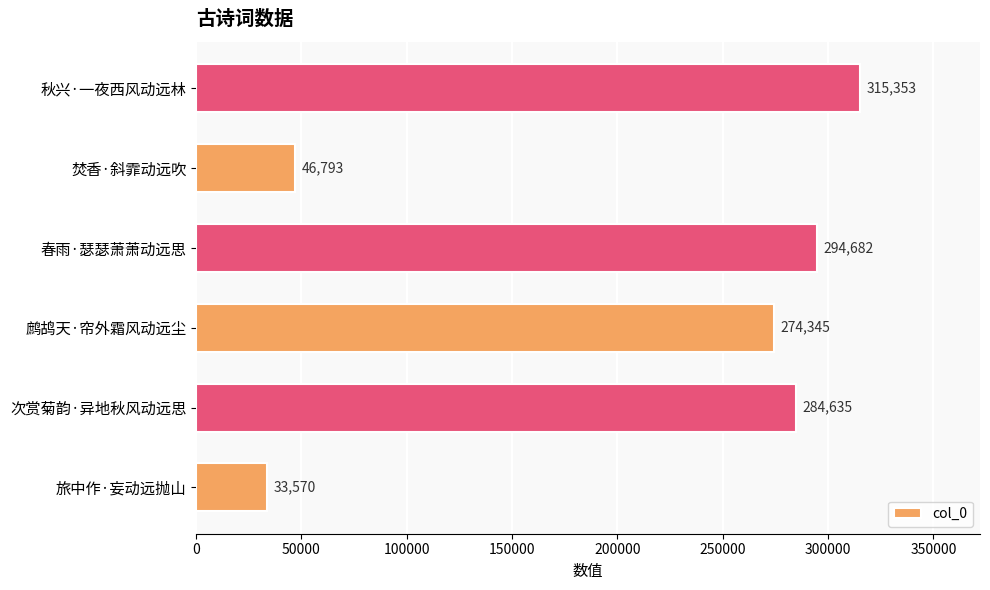

What is the change in value from 次赏菊韵·异地秋风动远思 to 焚香·斜霏动远吹?

-237842